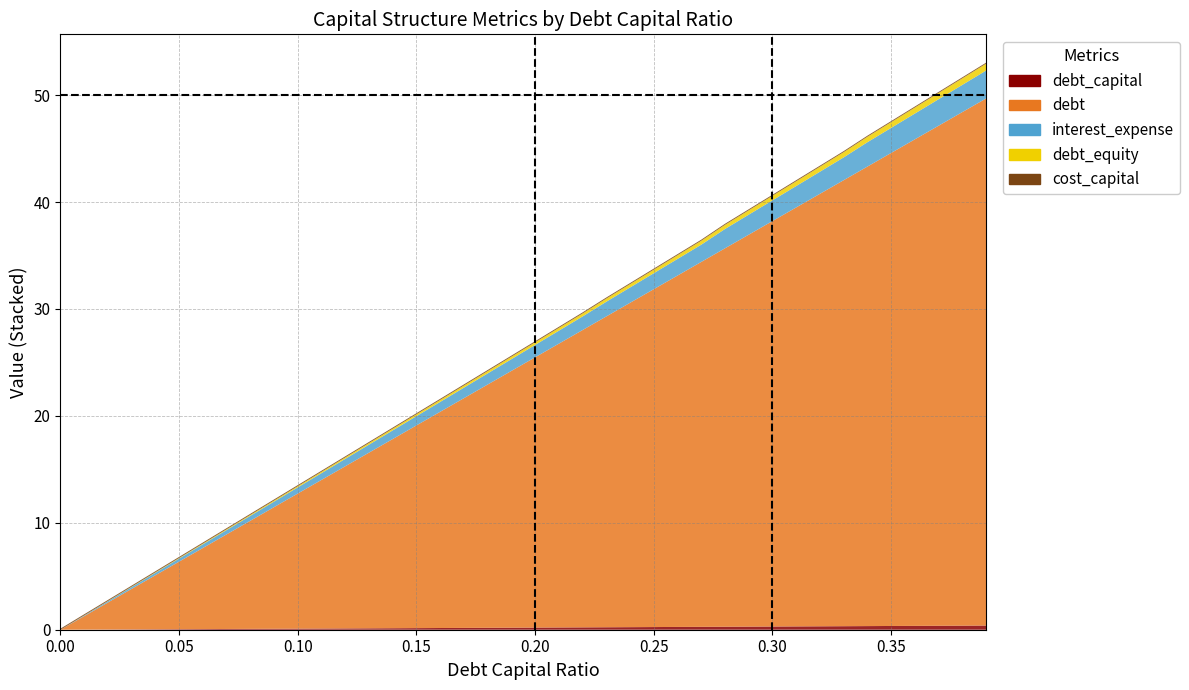

Reading left to right, what are all the values shown in this chart?

debt_capital: 0.0=0.0	0.01=0.0	0.02=0.0	0.03=0.0	0.04=0.0	0.05=0.1	0.06=0.1	0.07=0.1	0.08=0.1	0.09=0.1	0.1=0.1	0.11=0.1	0.12=0.1	0.13=0.1	0.14=0.1	0.15=0.1	0.16=0.2	0.17=0.2	0.18=0.2	0.19=0.2	0.2=0.2	0.21=0.2	0.22=0.2	0.23=0.2	0.24=0.2	0.25=0.2	0.26=0.3	0.27=0.3	0.28=0.3	0.29=0.3	0.3=0.3	0.31=0.3	0.32=0.3	0.33=0.3	0.34=0.3	0.35=0.3	0.36=0.4	0.37=0.4	0.38=0.4	0.39=0.4
debt: 0.0=0.0	0.01=1.3	0.02=2.5	0.03=3.8	0.04=5.1	0.05=6.3	0.06=7.6	0.07=8.8	0.08=10.1	0.09=11.4	0.1=12.6	0.11=13.9	0.12=15.2	0.13=16.4	0.14=17.7	0.15=19.0	0.16=20.2	0.17=21.5	0.18=22.8	0.19=24.0	0.2=25.3	0.21=26.5	0.22=27.8	0.23=29.1	0.24=30.3	0.25=31.6	0.26=32.9	0.27=34.1	0.28=35.4	0.29=36.7	0.3=37.9	0.31=39.2	0.32=40.4	0.33=41.7	0.34=43.0	0.35=44.2	0.36=45.5	0.37=46.8	0.38=48.0	0.39=49.3
interest_expense: 0.0=0.0	0.01=0.1	0.02=0.1	0.03=0.2	0.04=0.2	0.05=0.3	0.06=0.3	0.07=0.4	0.08=0.5	0.09=0.5	0.1=0.6	0.11=0.6	0.12=0.7	0.13=0.8	0.14=0.8	0.15=0.9	0.16=0.9	0.17=1.0	0.18=1.0	0.19=1.1	0.2=1.2	0.21=1.2	0.22=1.3	0.23=1.4	0.24=1.4	0.25=1.5	0.26=1.6	0.27=1.6	0.28=1.8	0.29=1.9	0.3=1.9	0.31=2.0	0.32=2.1	0.33=2.1	0.34=2.3	0.35=2.3	0.36=2.4	0.37=2.5	0.38=2.5	0.39=2.6
debt_equity: 0.0=0.0	0.01=0.0	0.02=0.0	0.03=0.0	0.04=0.0	0.05=0.1	0.06=0.1	0.07=0.1	0.08=0.1	0.09=0.1	0.1=0.1	0.11=0.1	0.12=0.1	0.13=0.1	0.14=0.2	0.15=0.2	0.16=0.2	0.17=0.2	0.18=0.2	0.19=0.2	0.2=0.2	0.21=0.3	0.22=0.3	0.23=0.3	0.24=0.3	0.25=0.3	0.26=0.4	0.27=0.4	0.28=0.4	0.29=0.4	0.3=0.4	0.31=0.4	0.32=0.5	0.33=0.5	0.34=0.5	0.35=0.5	0.36=0.6	0.37=0.6	0.38=0.6	0.39=0.6
cost_capital: 0.0=0.1	0.01=0.1	0.02=0.1	0.03=0.1	0.04=0.1	0.05=0.1	0.06=0.1	0.07=0.1	0.08=0.1	0.09=0.1	0.1=0.1	0.11=0.1	0.12=0.1	0.13=0.1	0.14=0.1	0.15=0.1	0.16=0.1	0.17=0.1	0.18=0.1	0.19=0.1	0.2=0.1	0.21=0.1	0.22=0.1	0.23=0.1	0.24=0.1	0.25=0.1	0.26=0.1	0.27=0.1	0.28=0.1	0.29=0.1	0.3=0.1	0.31=0.1	0.32=0.1	0.33=0.1	0.34=0.1	0.35=0.1	0.36=0.1	0.37=0.1	0.38=0.1	0.39=0.1